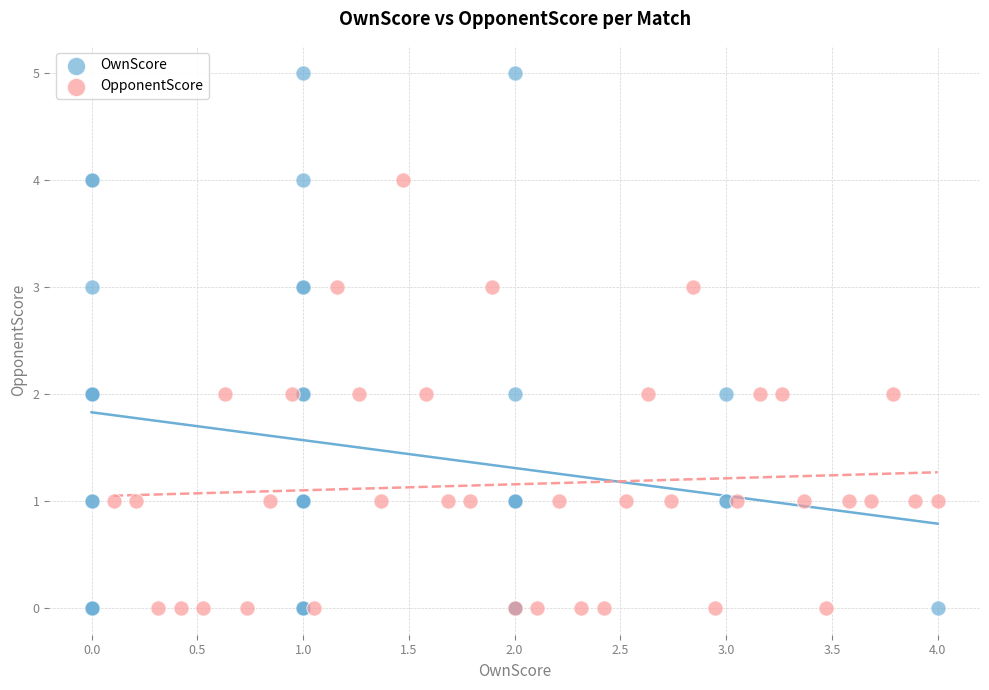

Which series has the widest spread of Y values?

OwnScore